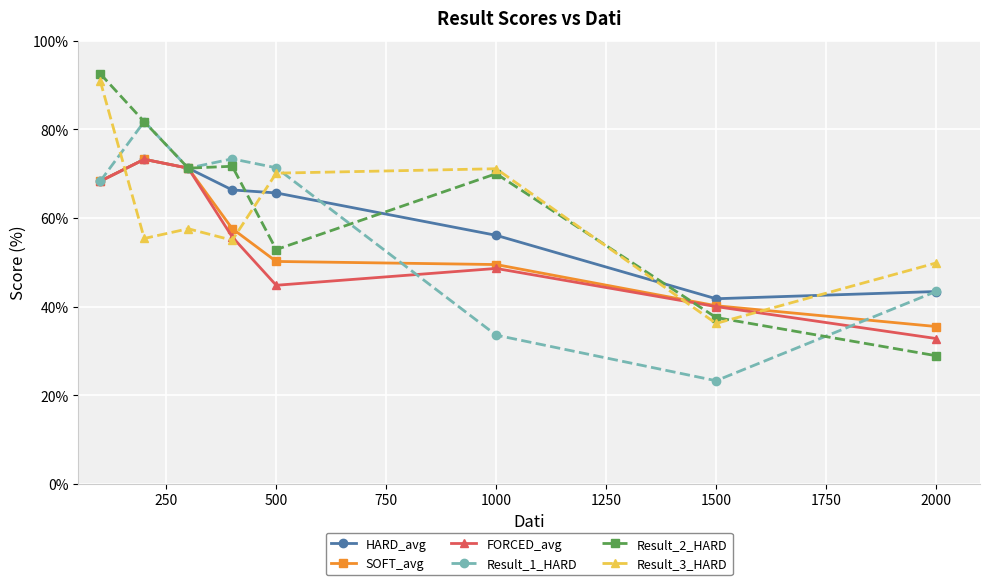

True or false: Result_3_HARD and Result_2_HARD cross at least once.

True